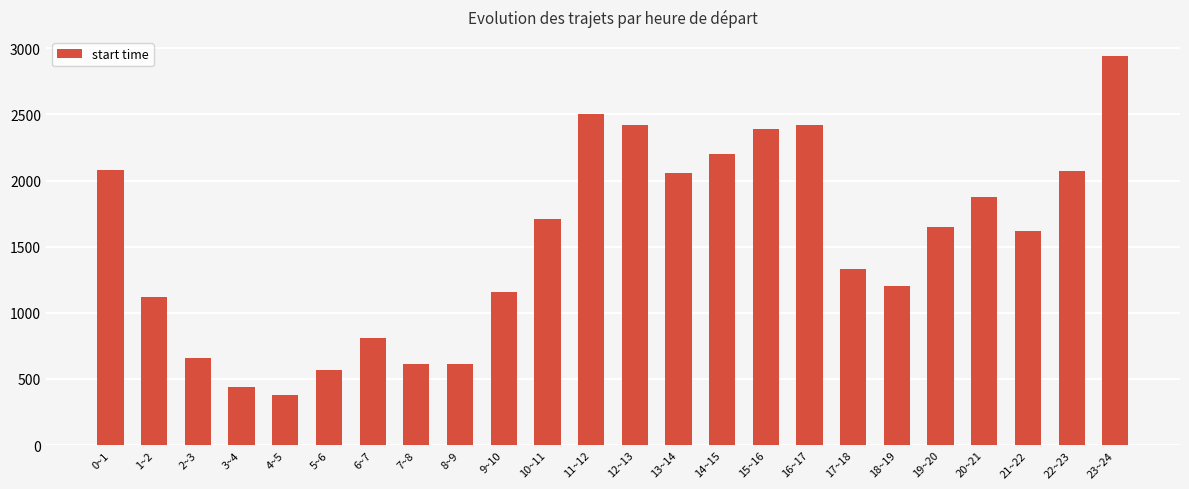

Where does the data first go above 1650?

0~1